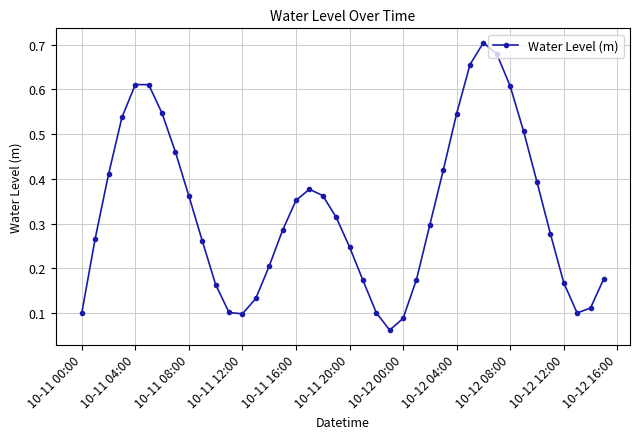

True or false: there are more than 0 points higher than both neighbors.

True